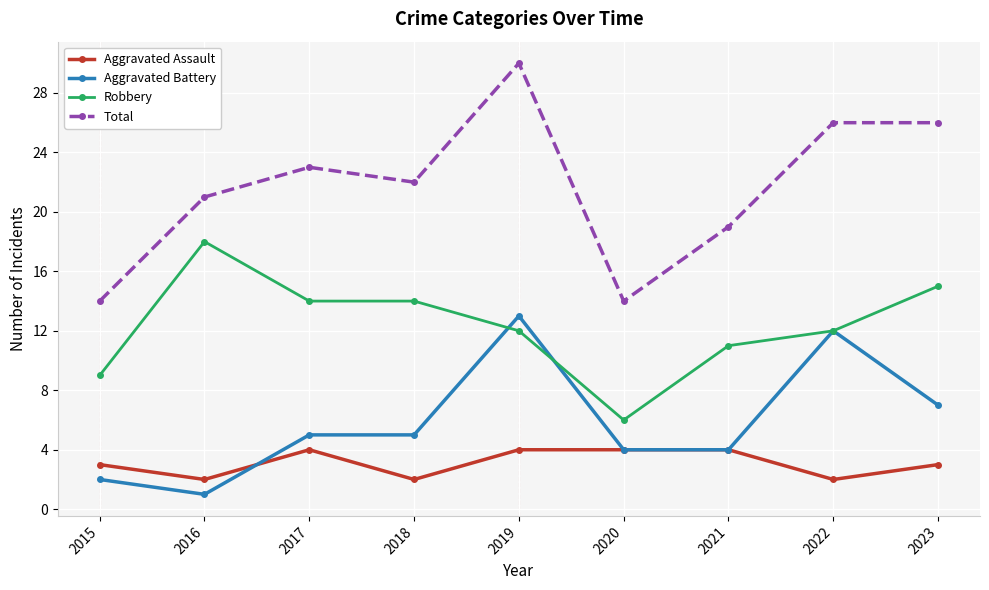

At which category does Aggravated Battery reach its first local valley?

2016